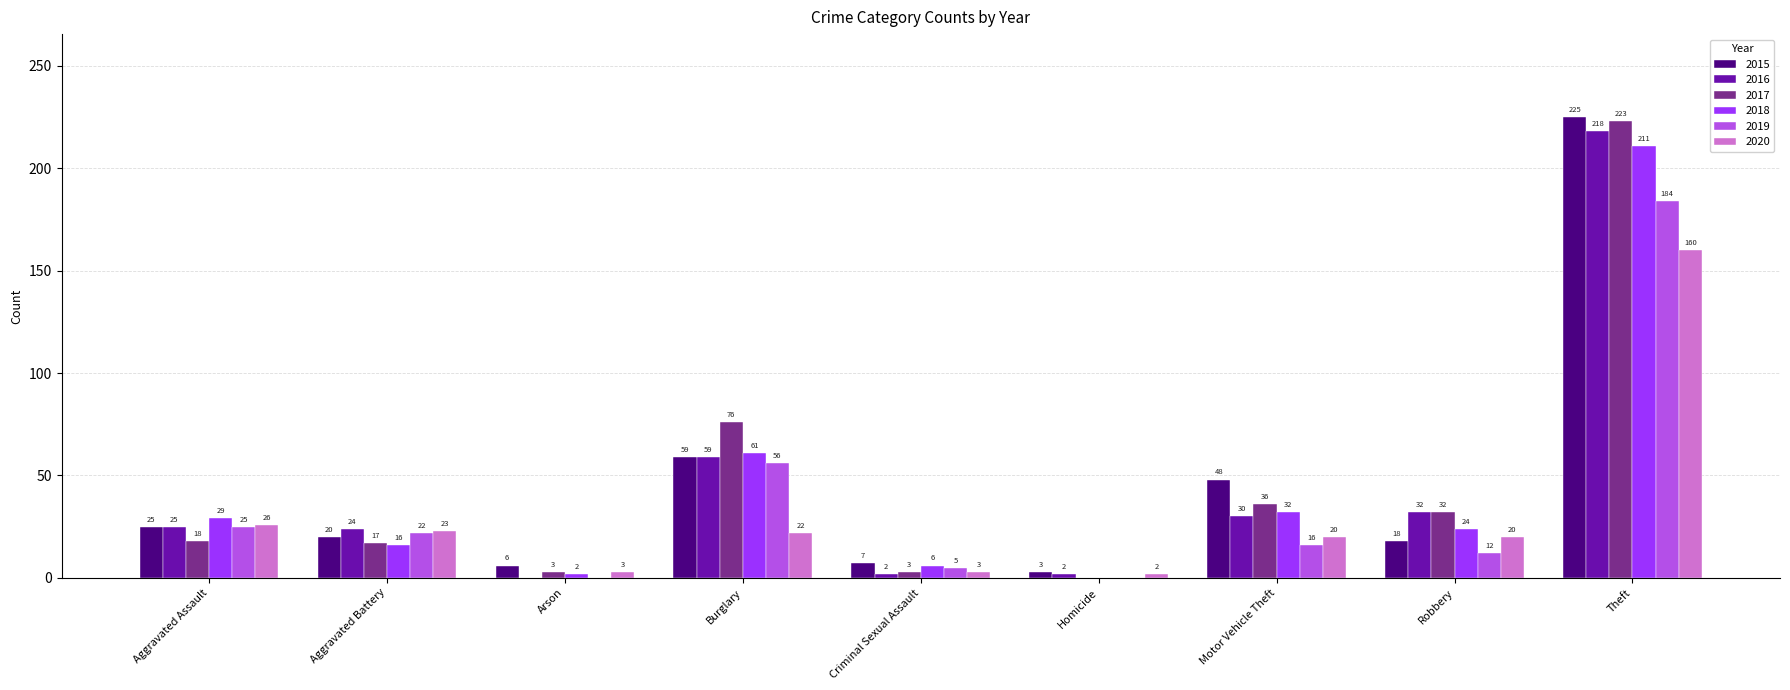

Count the number of data series in this chart.

6